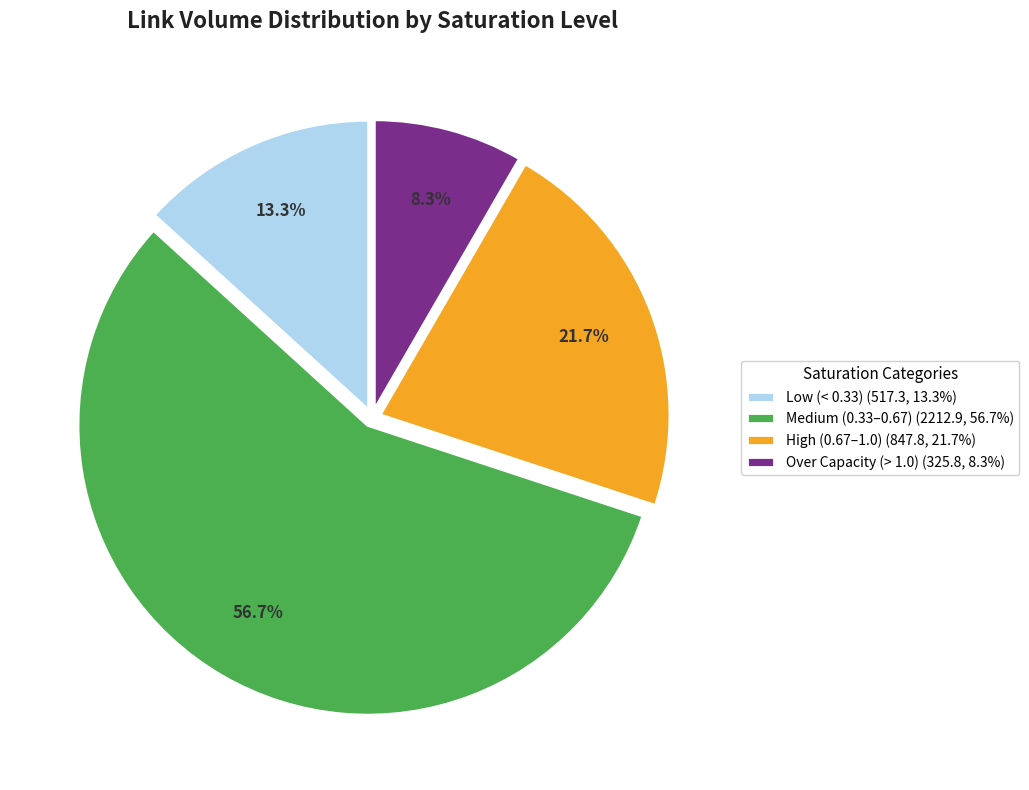

What is the total percentage of Low (< 0.33) (517.3, 13.3%) and High (0.67–1.0) (847.8, 21.7%)?

35.0%